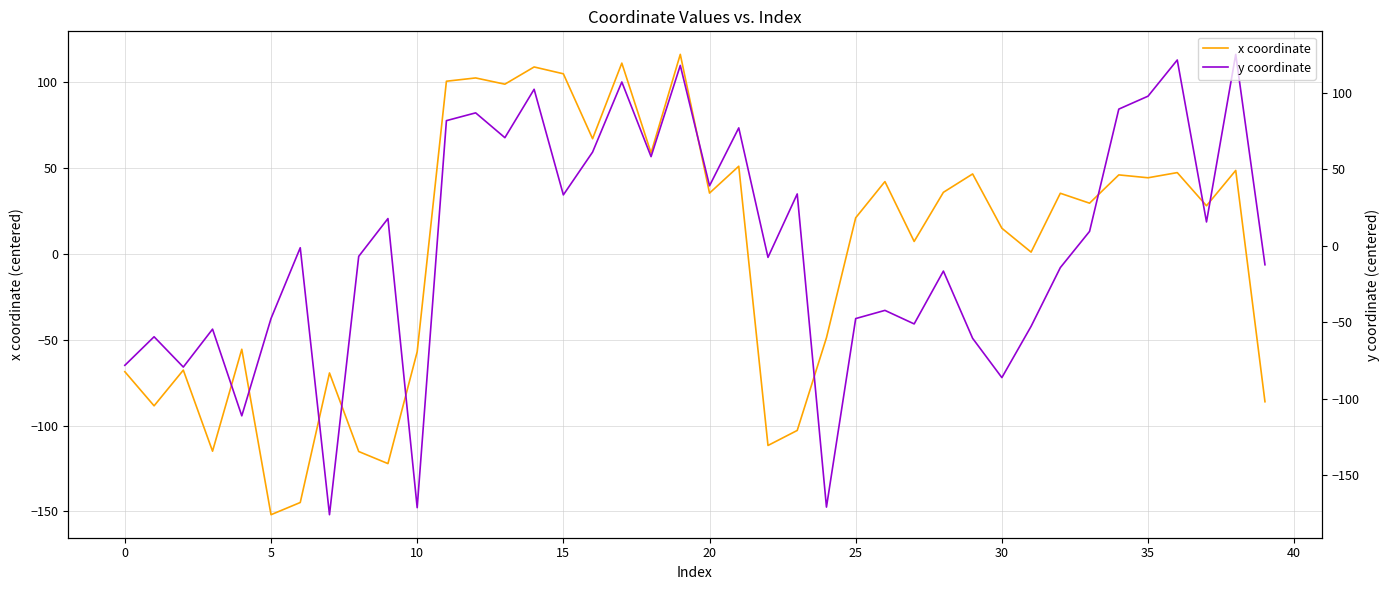

How many categories are shown in the chart?

40